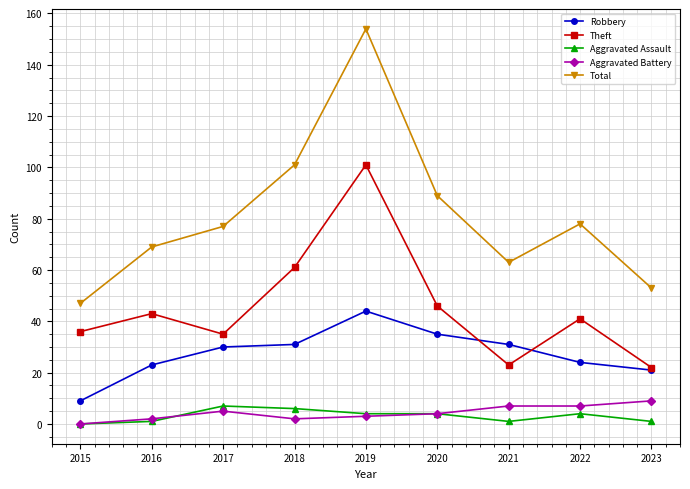

At which category does Total reach its first local valley?

2021